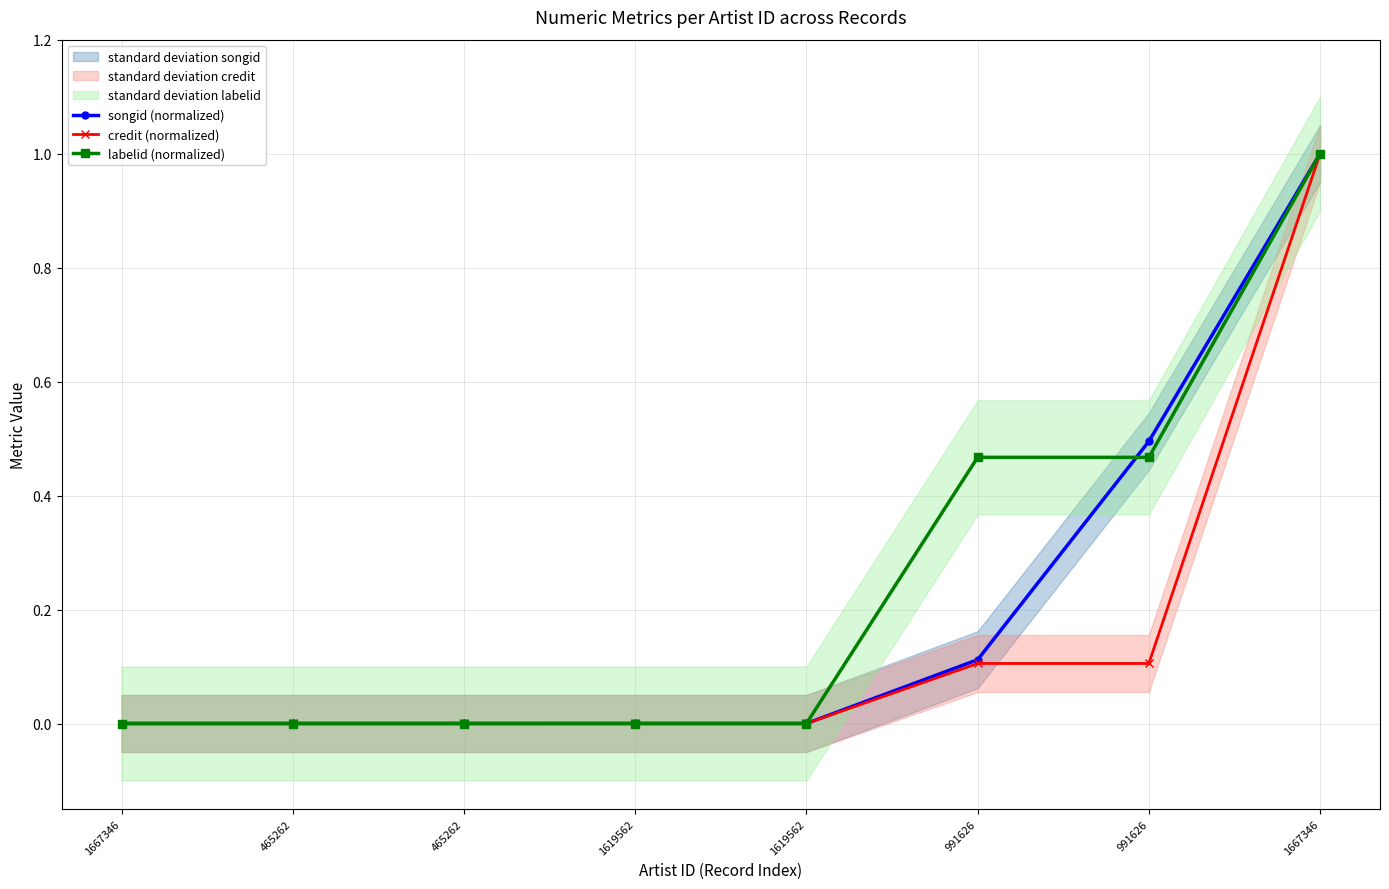

What is the sum of all credit (normalized) values?

1.2